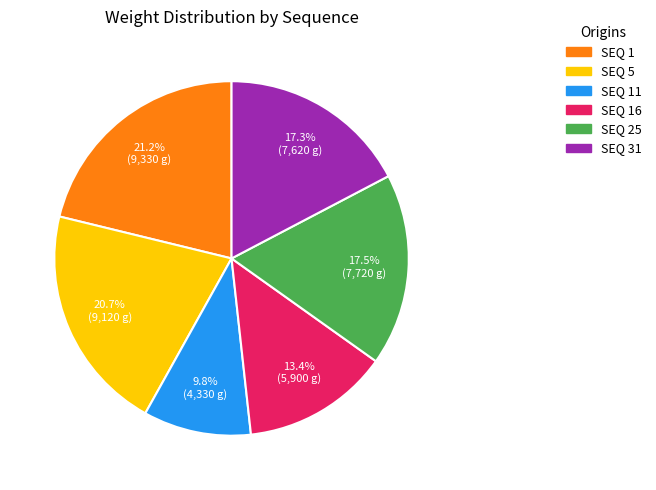

Which has a higher value, SEQ 16 or SEQ 25?

SEQ 25